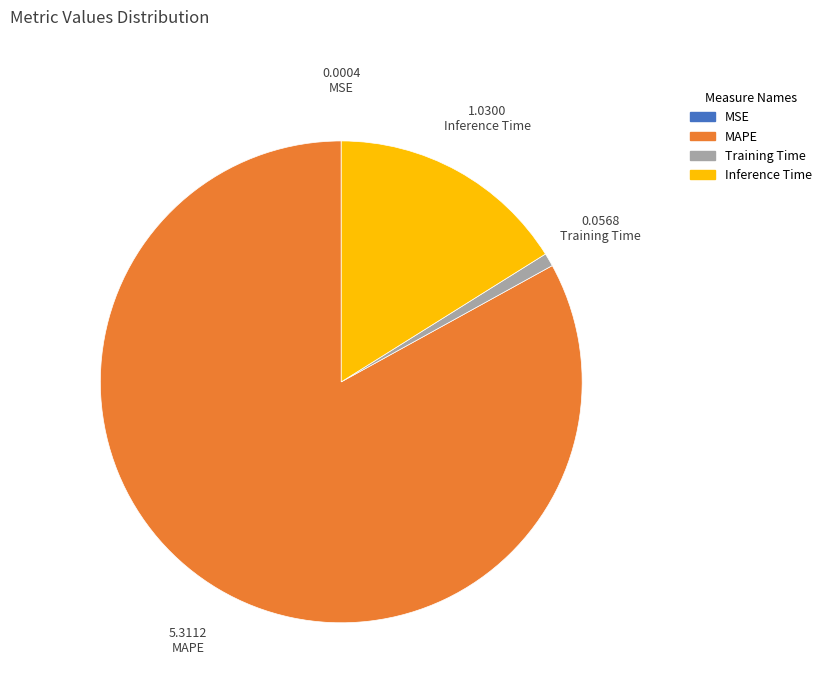

Which category accounts for the majority?

MAPE